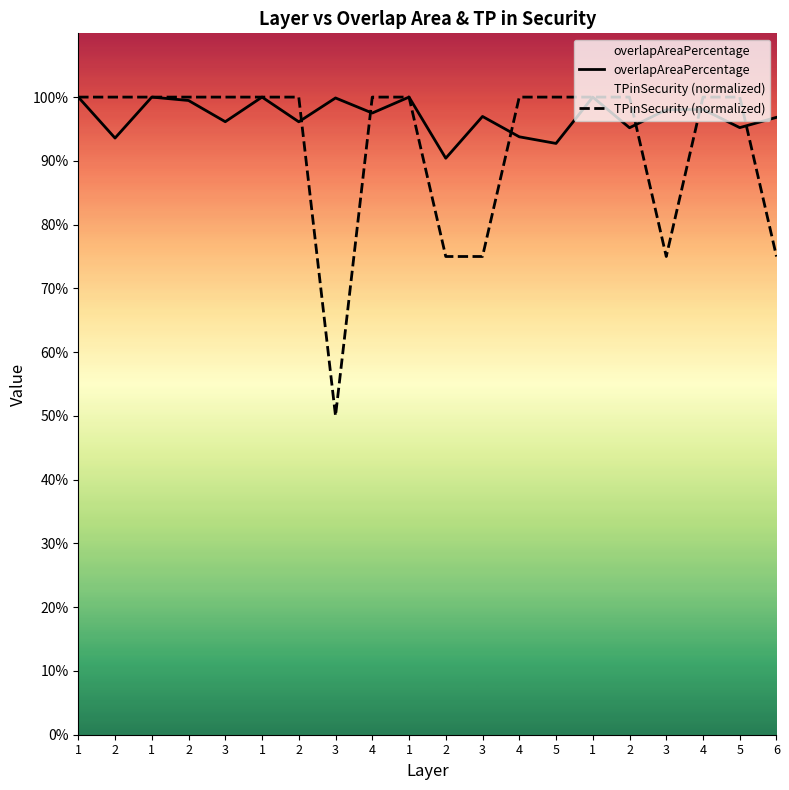

What is the label of the 16th point from the left?

2